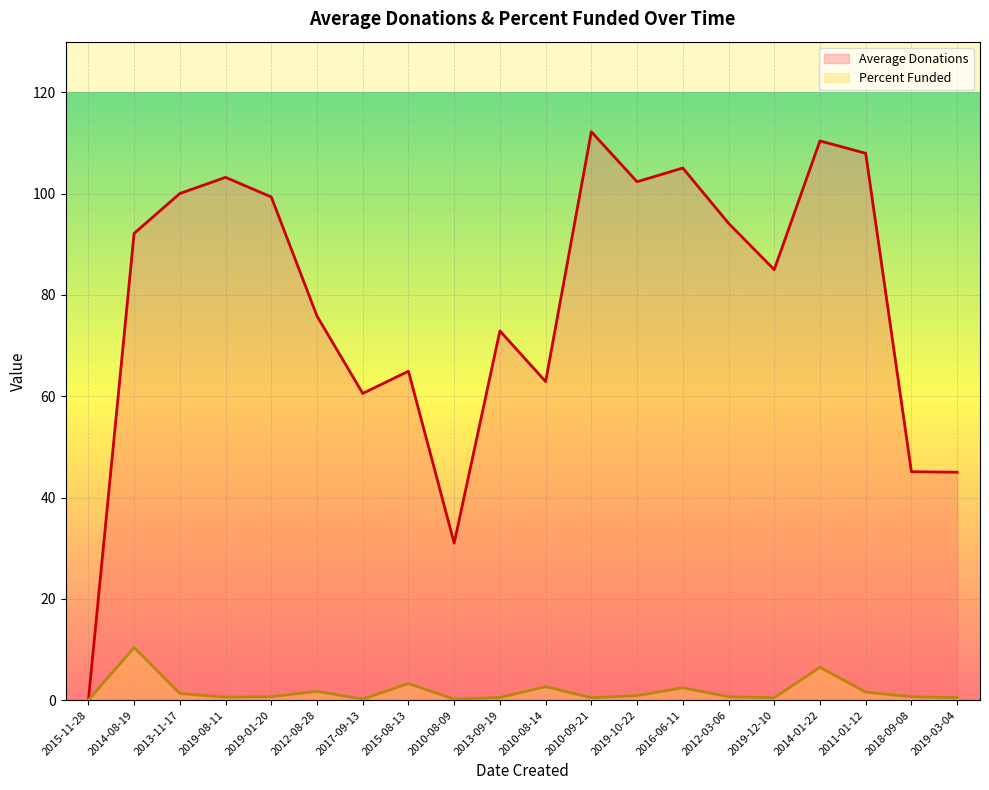

True or false: Average Donations and Percent Funded cross at least once.

False